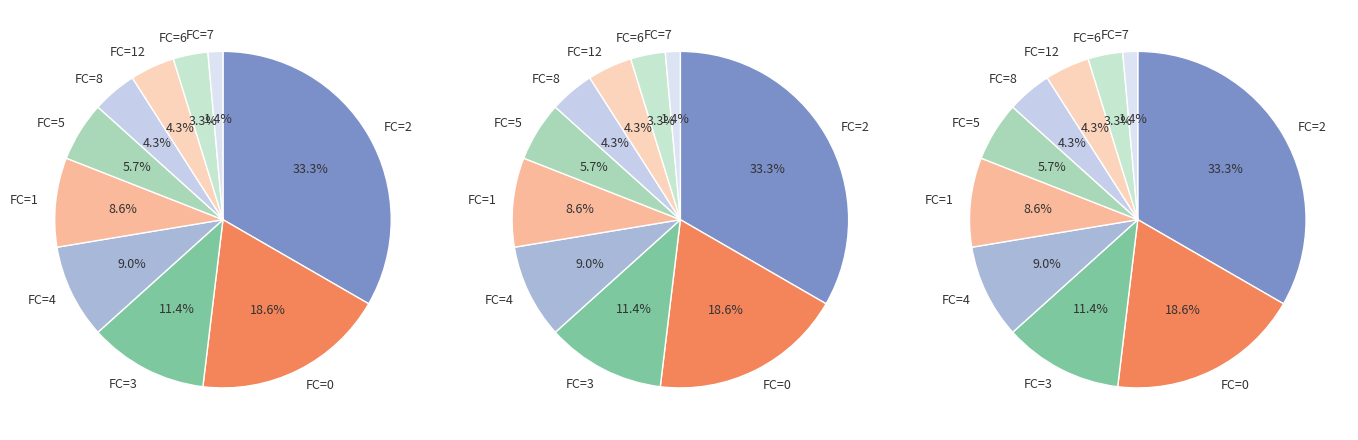

Do 5 and 1 together represent more than half of the pie?

No